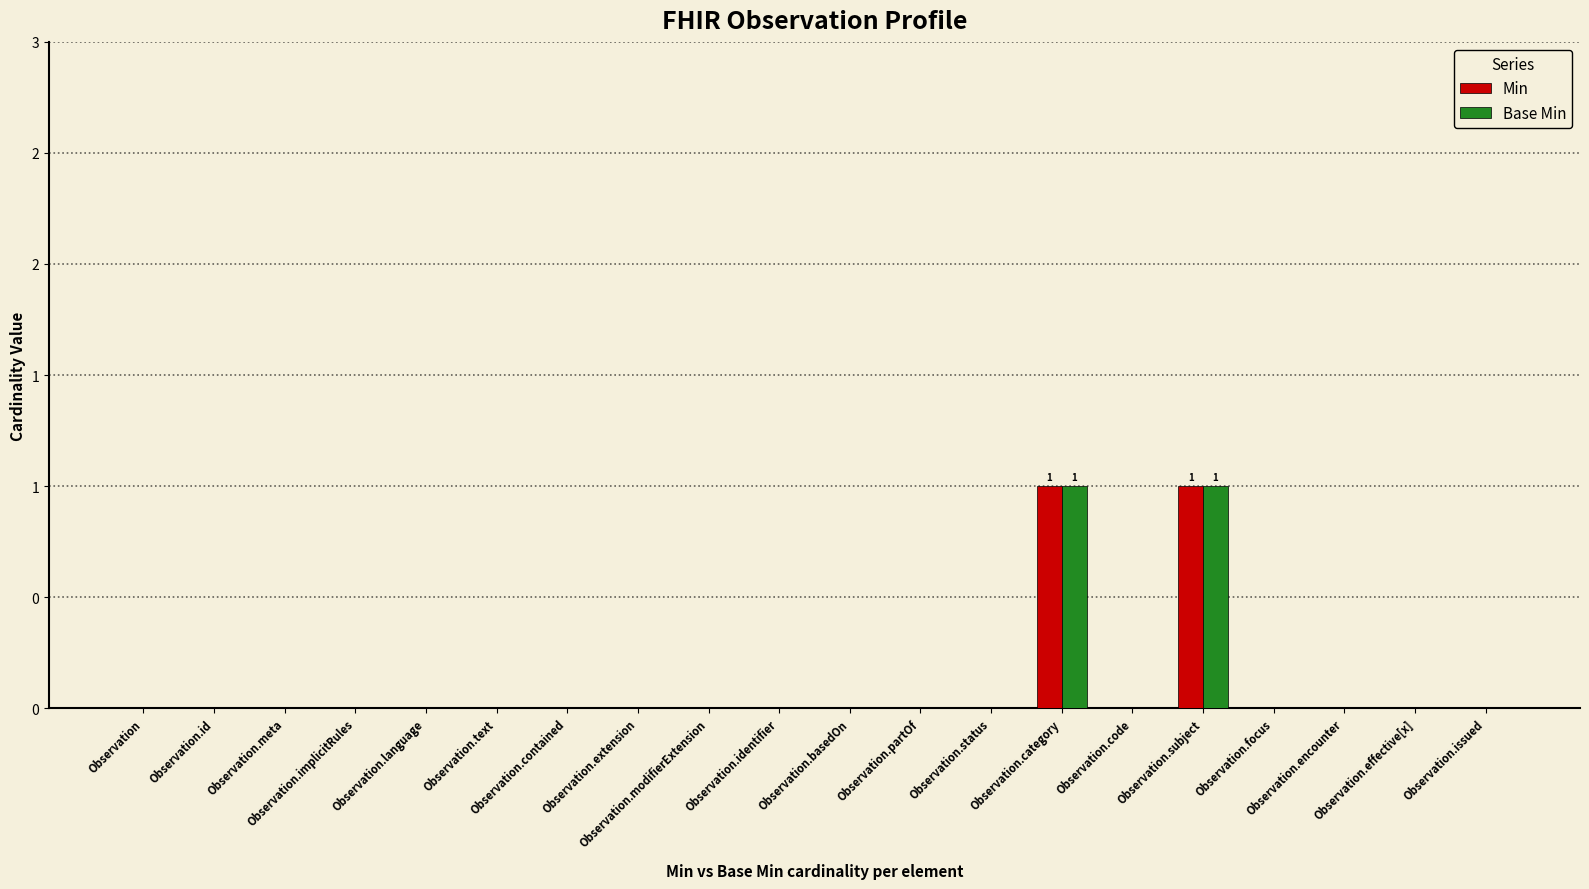

What is the label of the 17th bar from the left?

Observation.focus